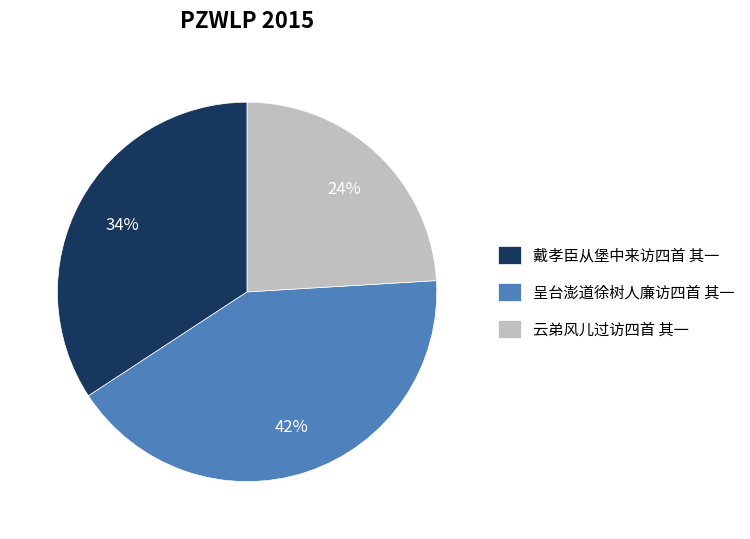

What percentage is the 云弟风儿过访四首 其一 slice, to the nearest percent?

24%